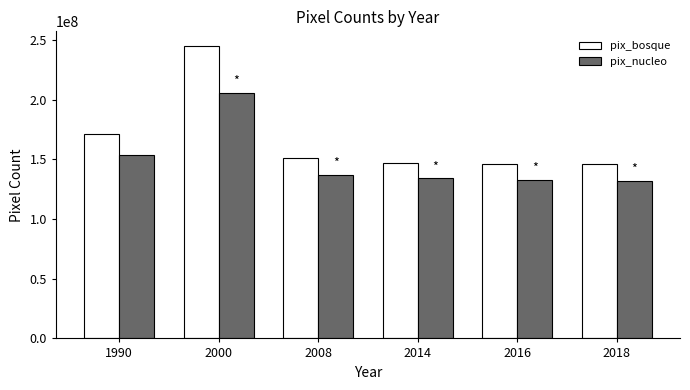

What is the highest value of the pix_bosque series?

245001673